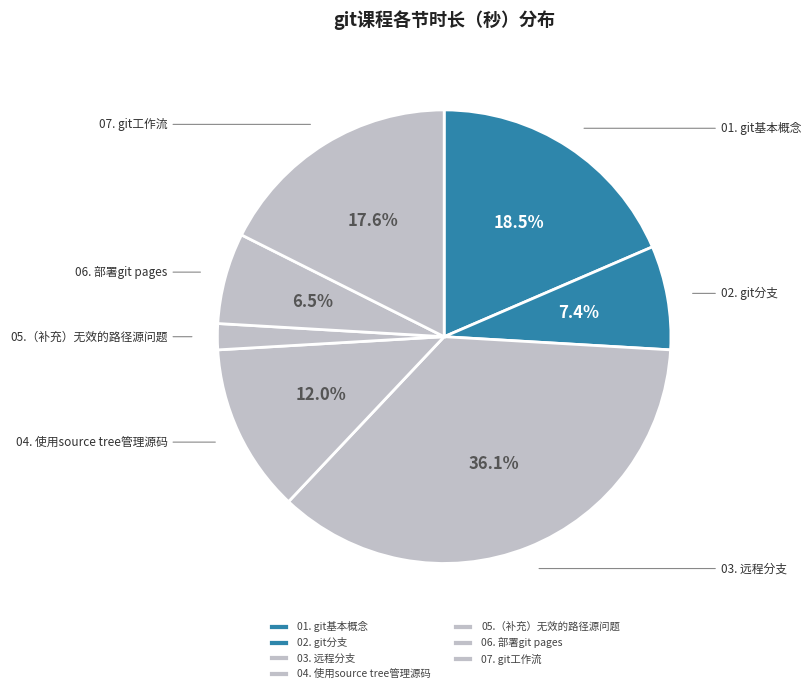

Does 04. 使用source tree管理源码 represent more than half of the total?

No